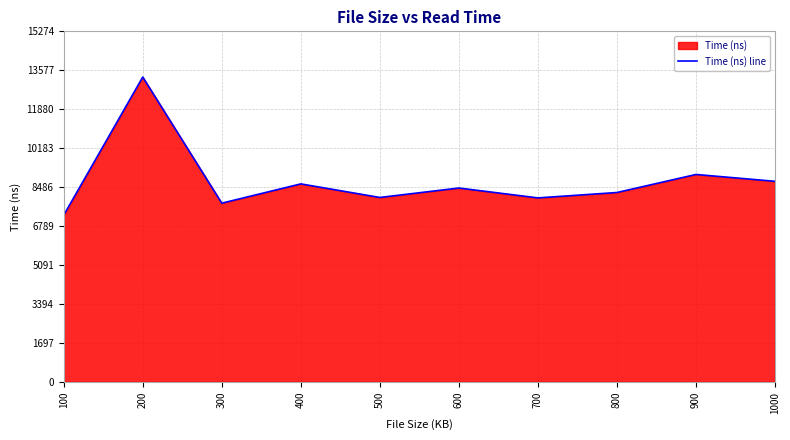

Reading left to right, list all the values displayed in this chart.

100=7260	200=13282	300=7785	400=8625	500=8034	600=8445	700=8015	800=8250	900=9036	1000=8738